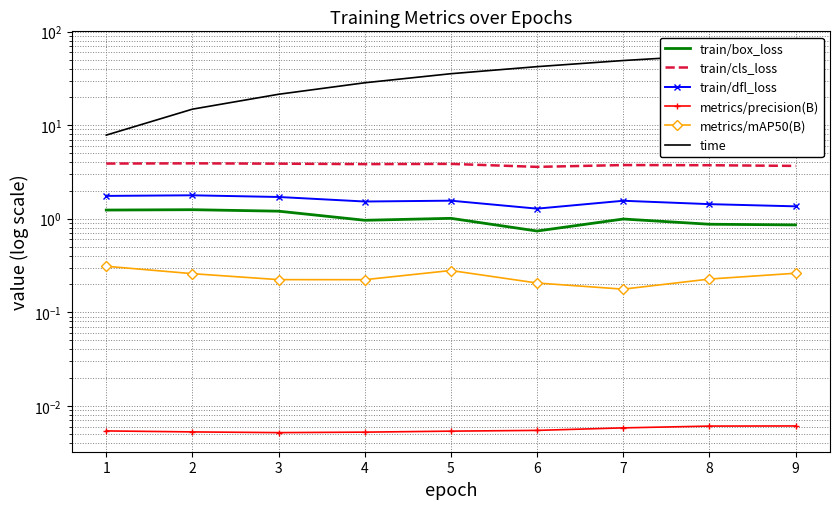

Reading left to right, what are all the values shown in this chart?

train/box_loss: 1.2	1.2	1.2	1.0	1.0	0.7	1.0	0.9	0.9
train/cls_loss: 3.9	3.9	3.9	3.8	3.9	3.6	3.7	3.7	3.7
train/dfl_loss: 1.8	1.8	1.7	1.5	1.6	1.3	1.6	1.4	1.4
metrics/precision(B): 0.0	0.0	0.0	0.0	0.0	0.0	0.0	0.0	0.0
metrics/mAP50(B): 0.3	0.3	0.2	0.2	0.3	0.2	0.2	0.2	0.3
time: 7.8	14.8	21.4	28.4	35.5	42.2	49.1	55.7	62.9